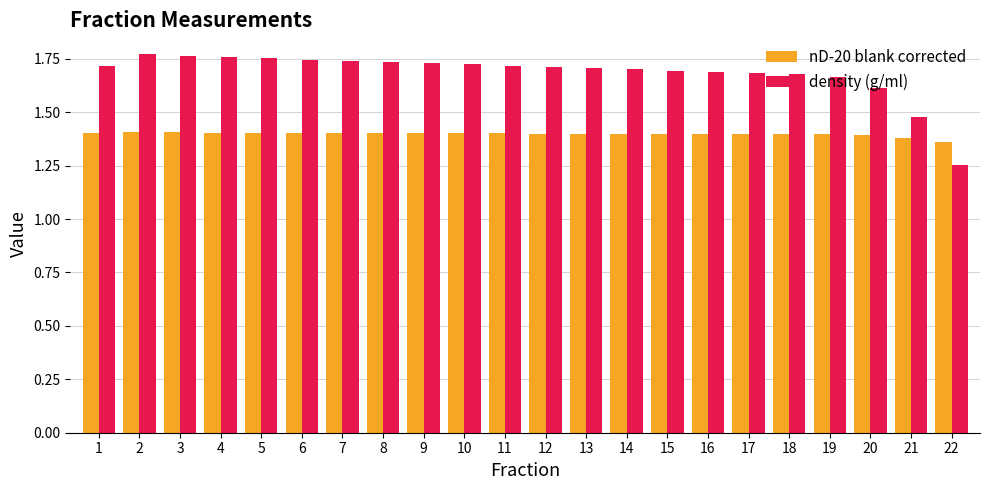

Which category has the lowest value in the nD-20 blank corrected series?

22